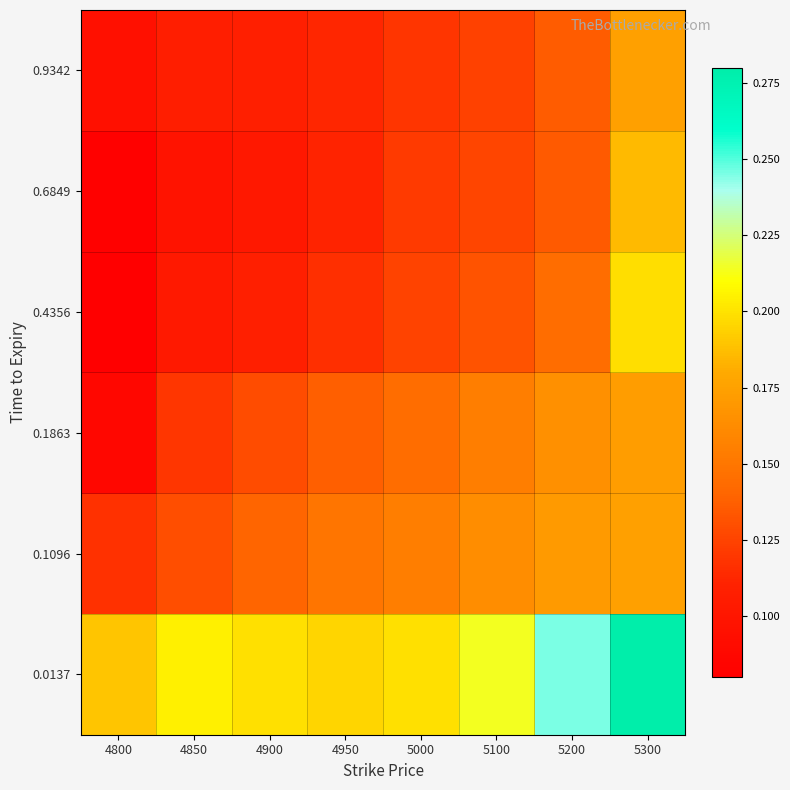

List the series in order of their peak value, highest first.

0.0137, 0.4356, 0.6849, 0.1096, 0.9342, 0.1863